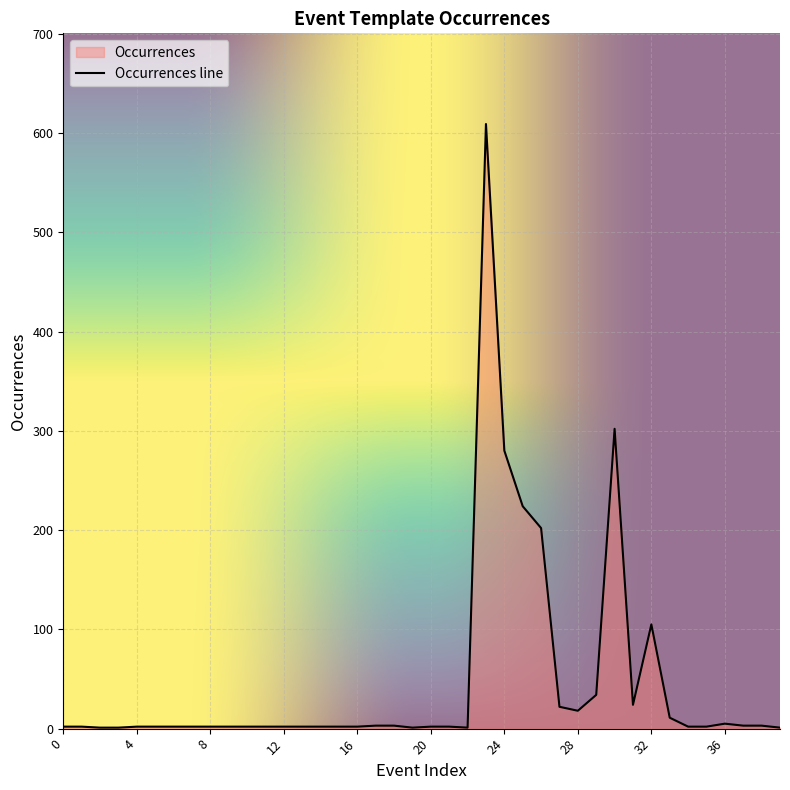

Which has a higher value, 30 or 18?

30